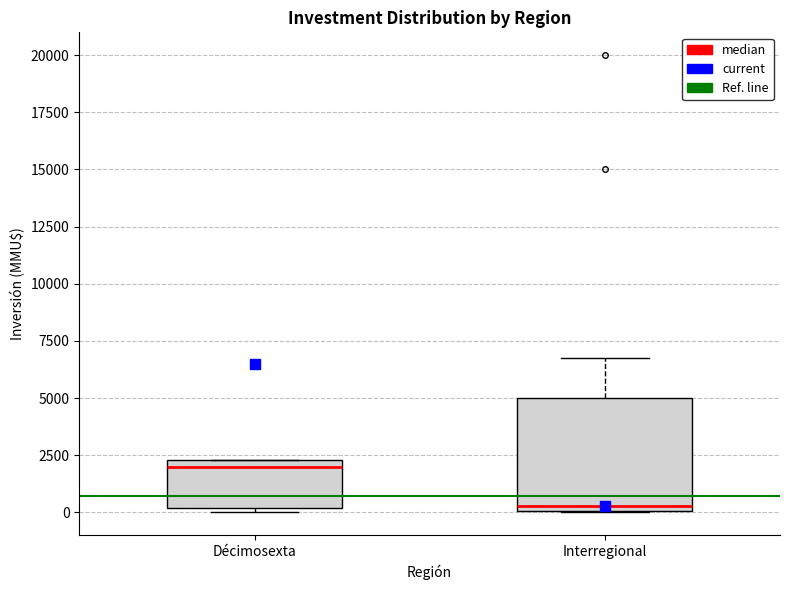

Which box is the tallest, from its lower edge to its upper edge?

Interregional